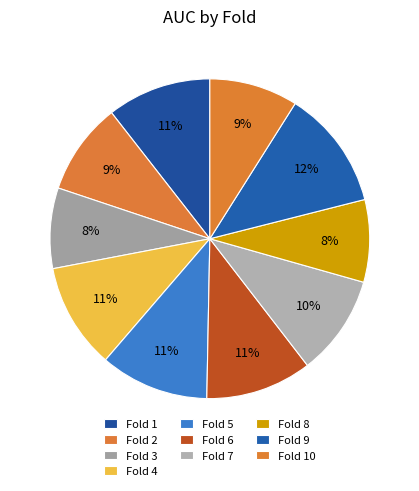

How many slices are in this pie chart?

10